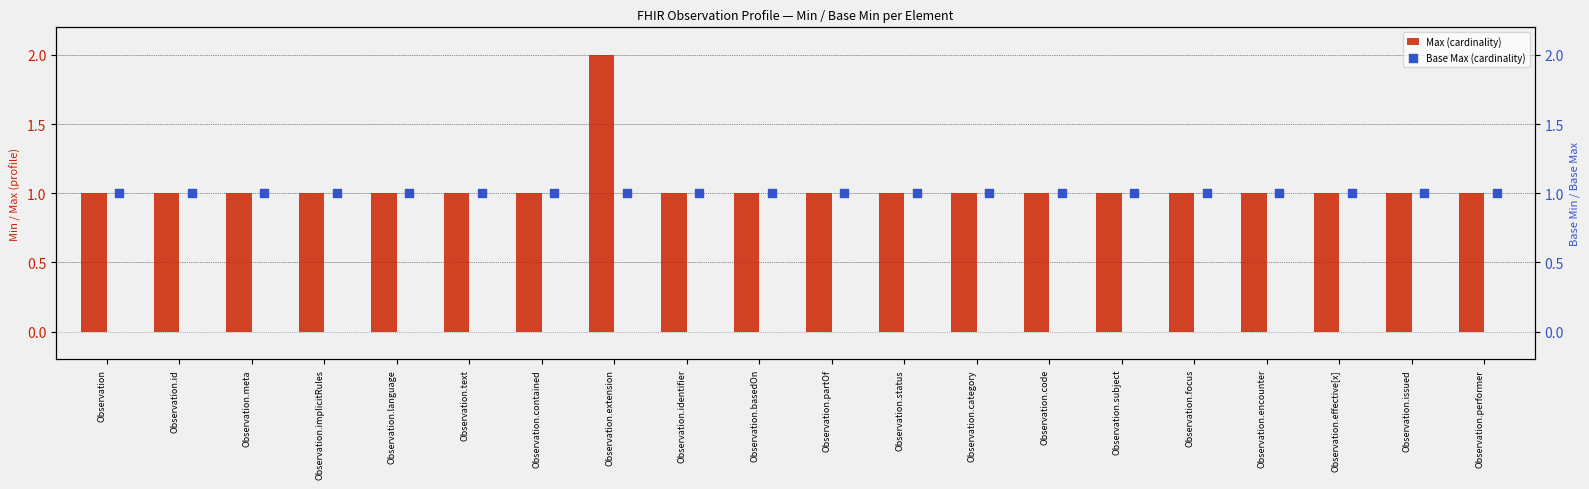

Which series contains the lowest Y value?

Max (cardinality)